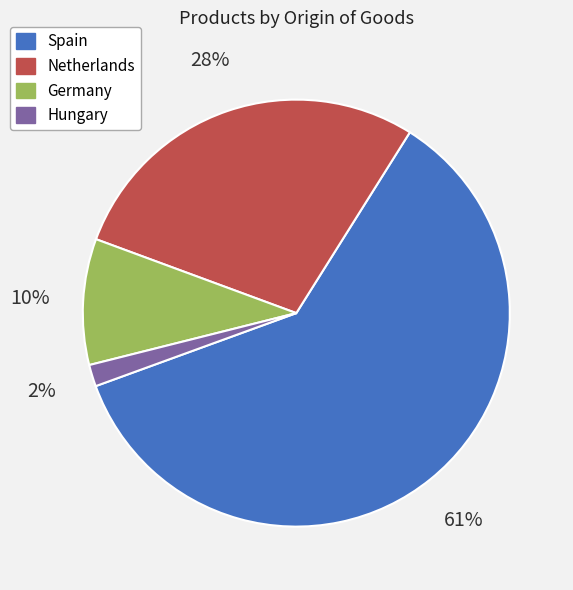

Is there a majority slice in this chart?

Yes